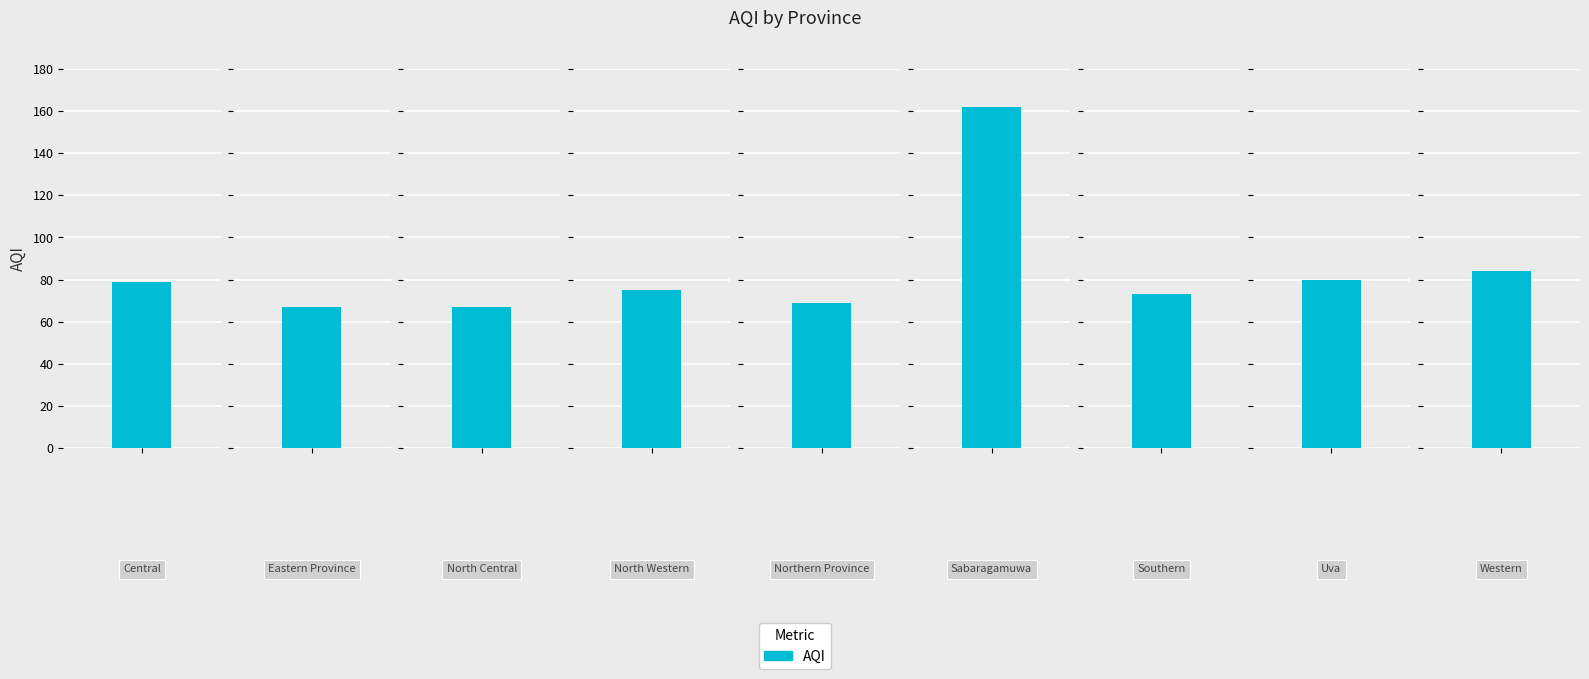

What is the maximum value shown in the chart?

162